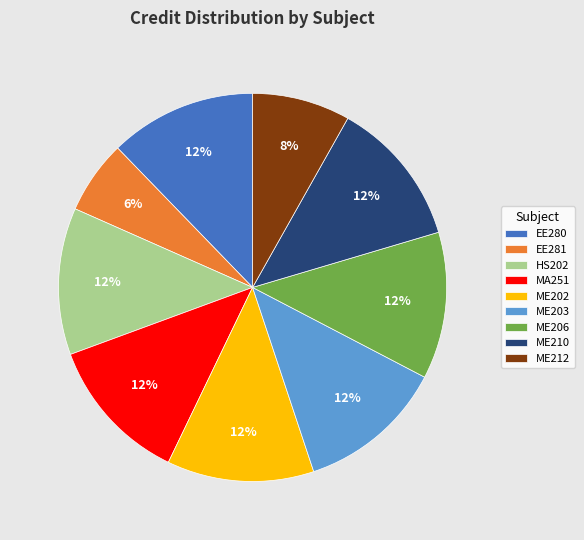

Combined, do EE281 and ME212 account for over 50%?

No